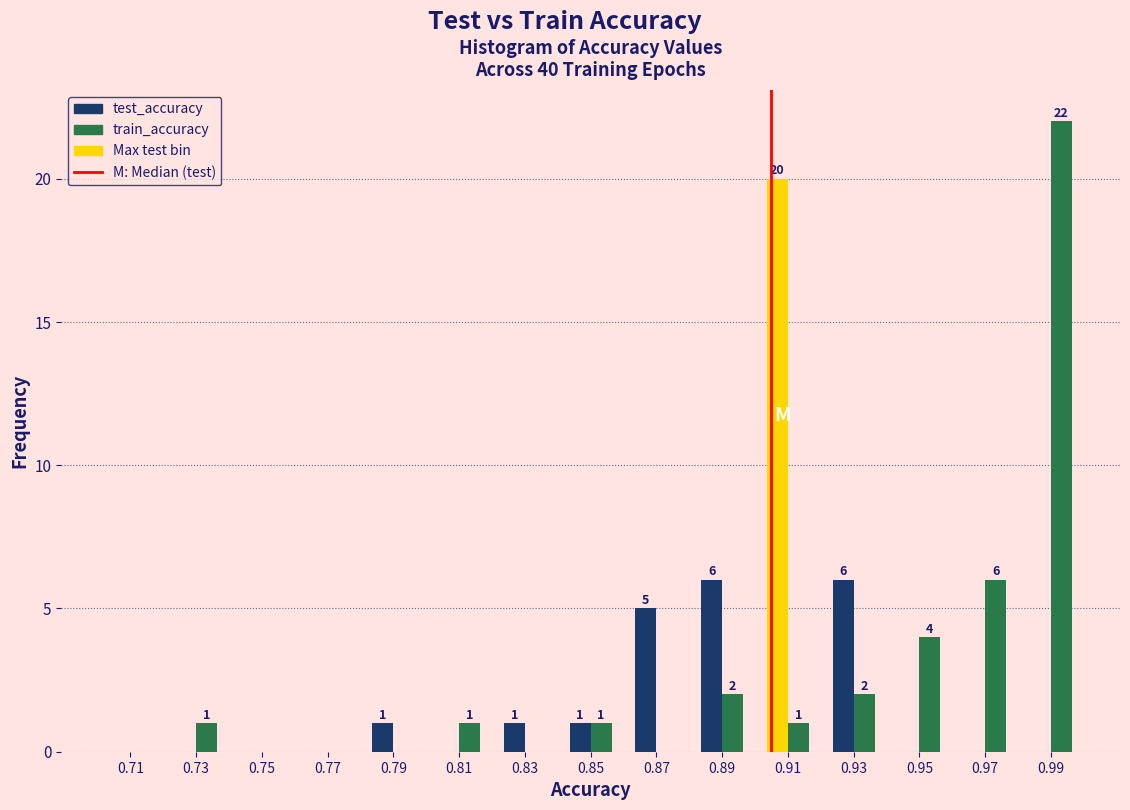

In the test_accuracy series, which range on the x-axis has the tallest bar?

0.90 to 0.92